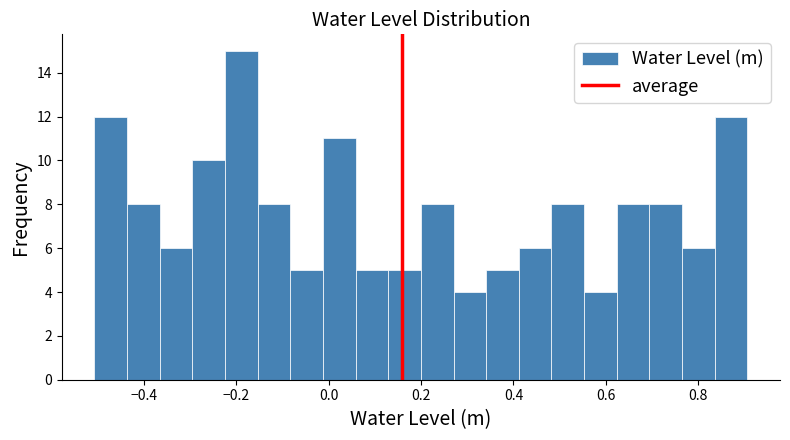

Around what value on the x-axis is the tallest bar? Give the approximate position of its centre, as read against the axis.

-0.18